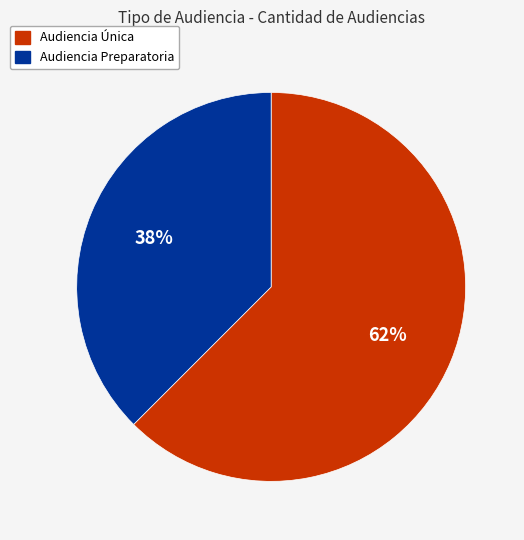

To the nearest percent, what is the combined percentage of Audiencia Preparatoria and Audiencia Única?

100%